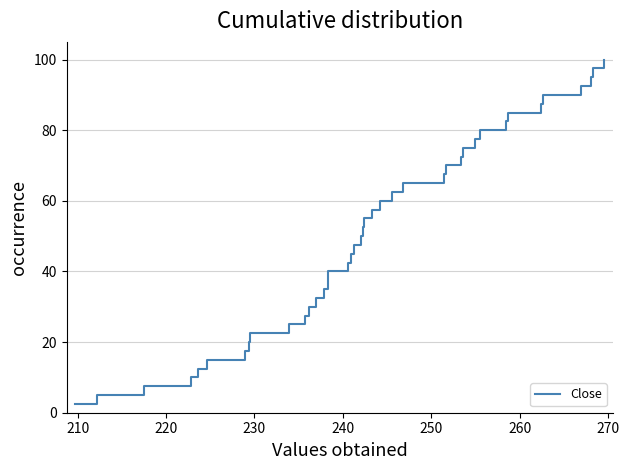

How many values are below 52?

20